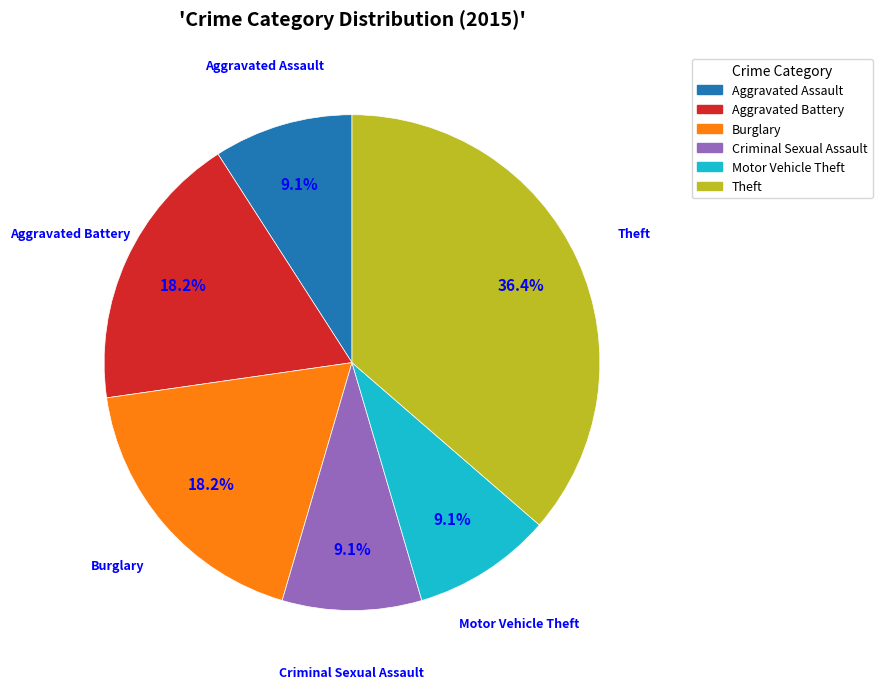

Is there any slice that represents more than half of the pie?

No